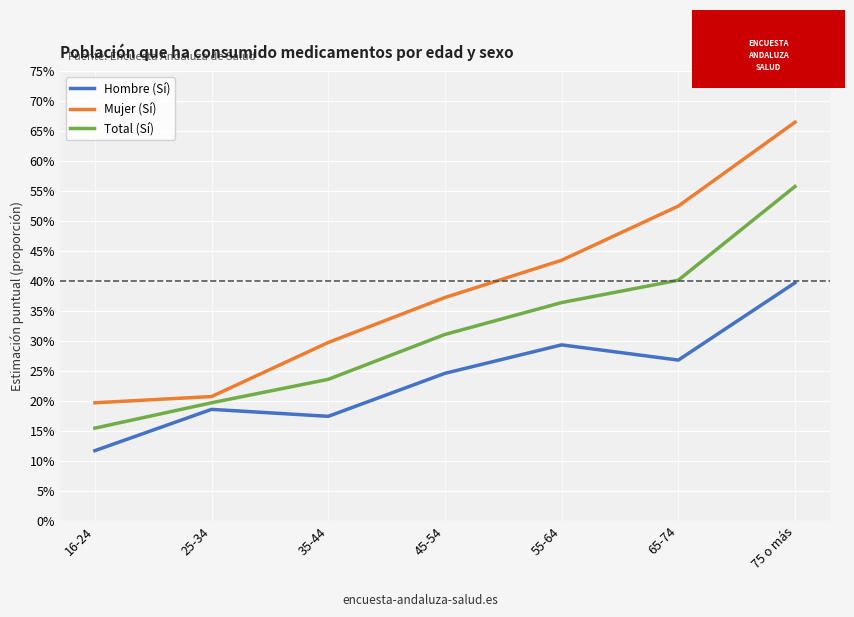

What is the difference between the highest and lowest values at 65-74?

0.3